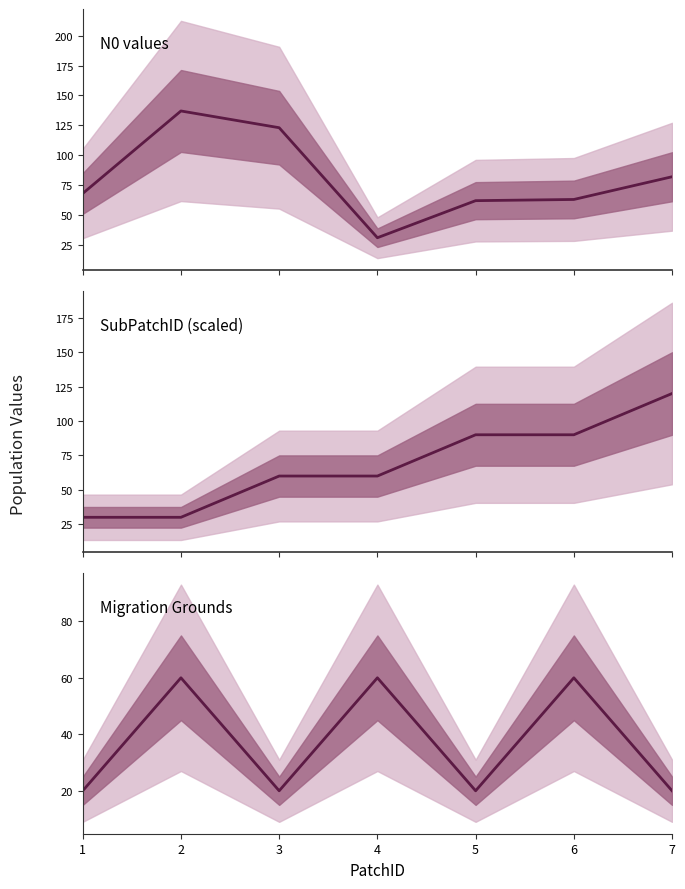

What is the difference between the second highest and minimum values in the N0 values series?

92